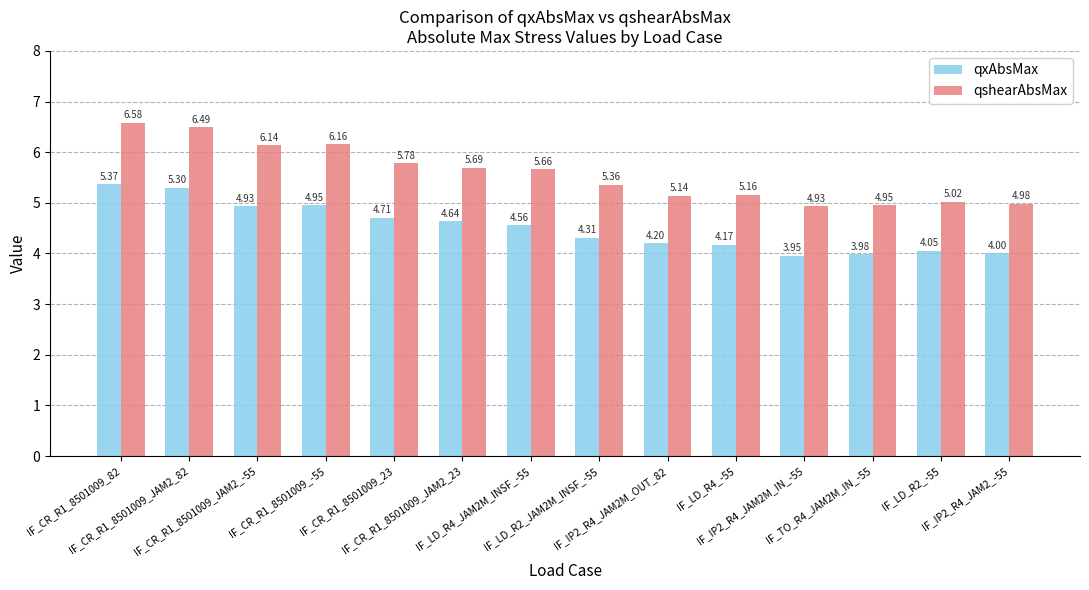

List the series in order of their peak value, lowest first.

qxAbsMax, qshearAbsMax